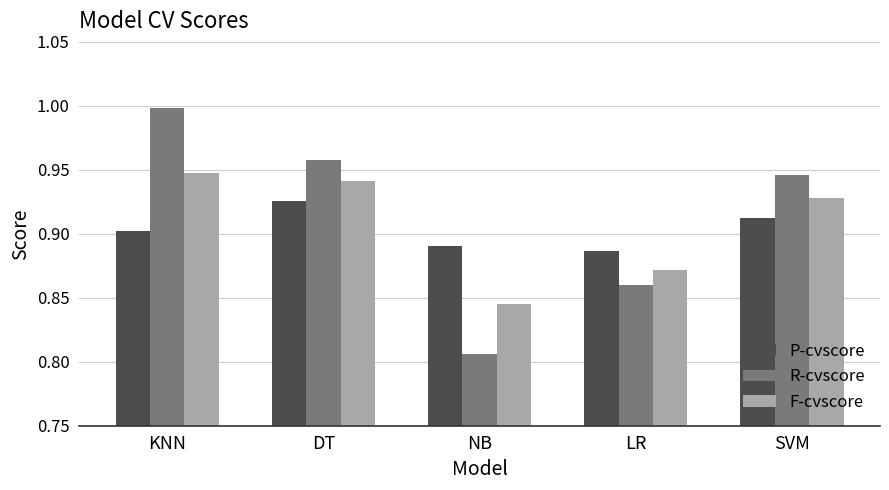

List the series in order of their peak value, lowest first.

P-cvscore, F-cvscore, R-cvscore